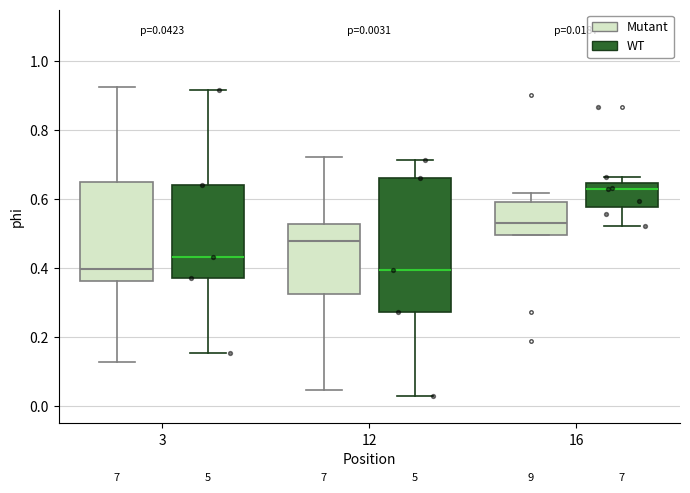

Comparing the boxes themselves (not the whiskers), which one is the tallest?

12 (WT)